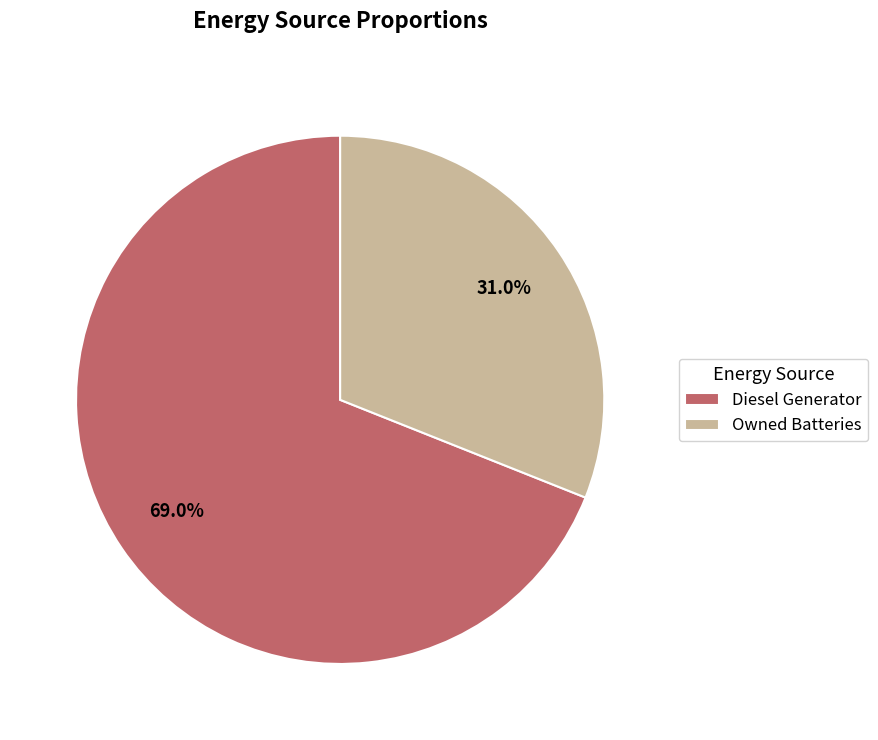

Between Diesel Generator and Owned Batteries, which is larger?

Diesel Generator